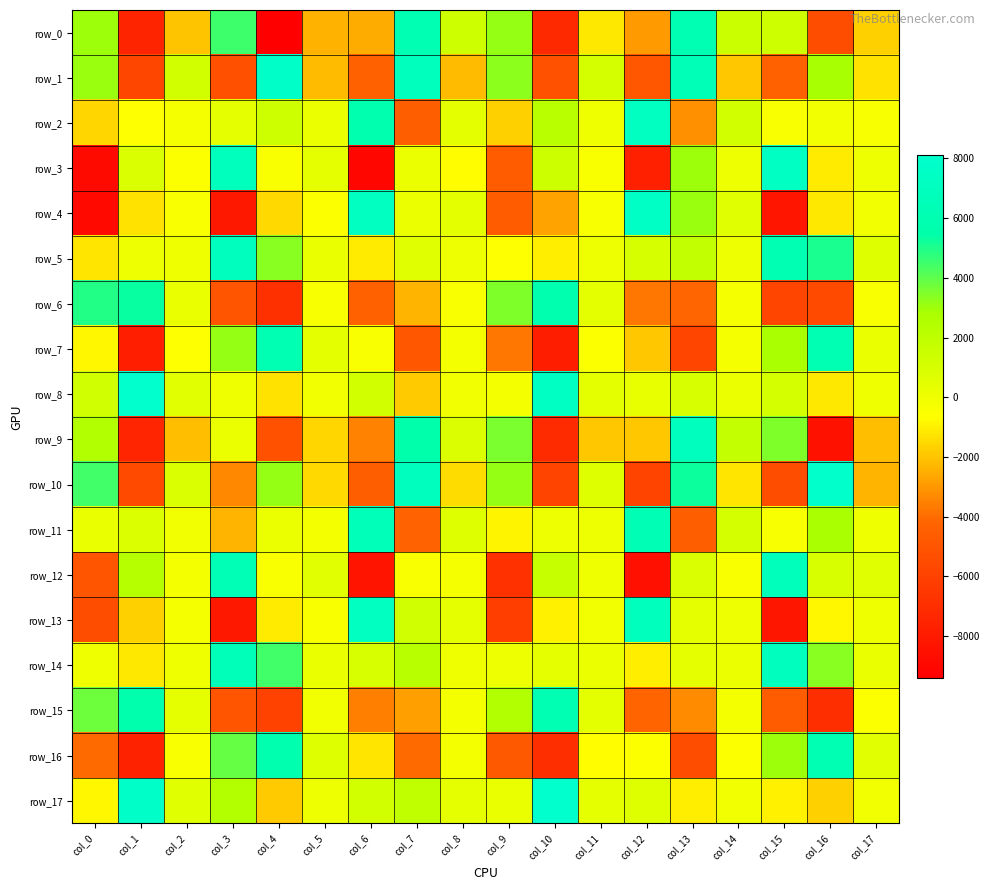

The value of row_9 at col_14 is 1742.6. True or false?

True